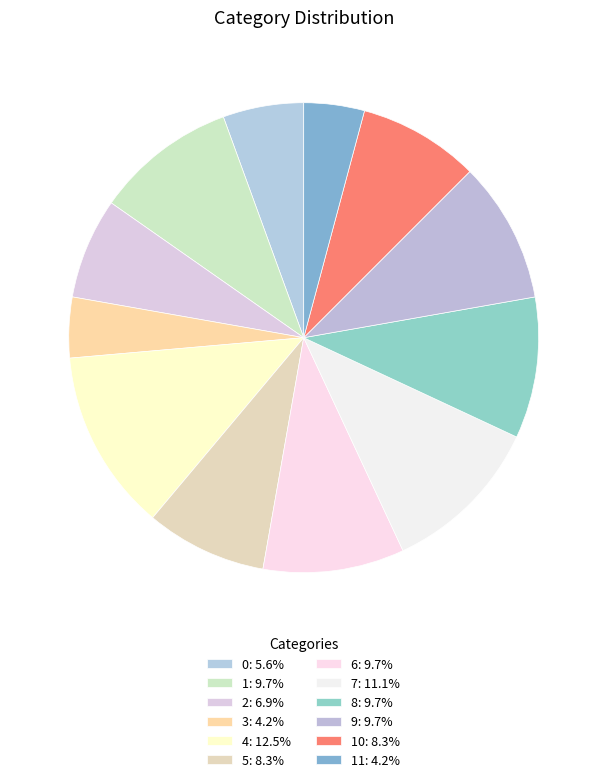

Which slice is the smallest?

3